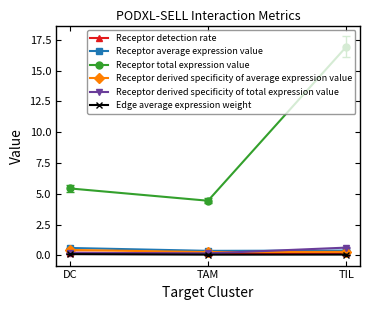

How many lines are shown in the chart?

6